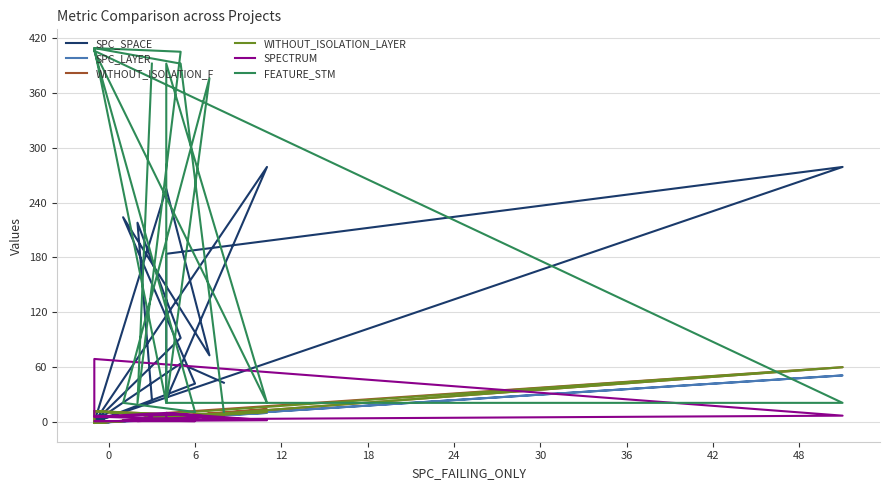

True or false: FEATURE_STM has more than 2 points higher than both neighbors.

True